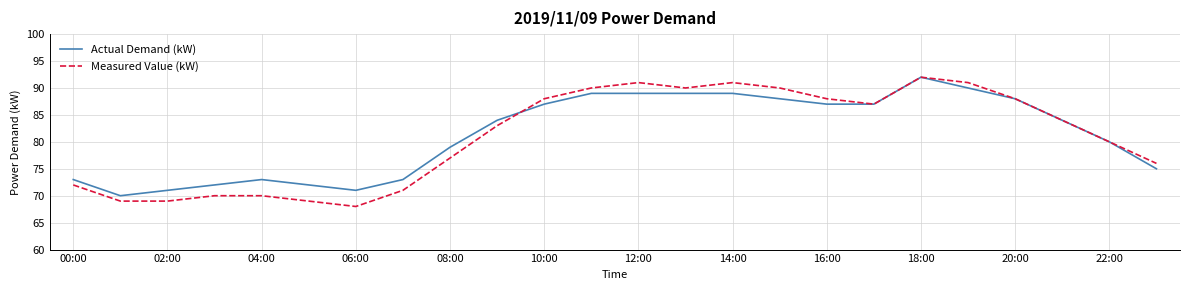

What is the greatest value displayed?

92